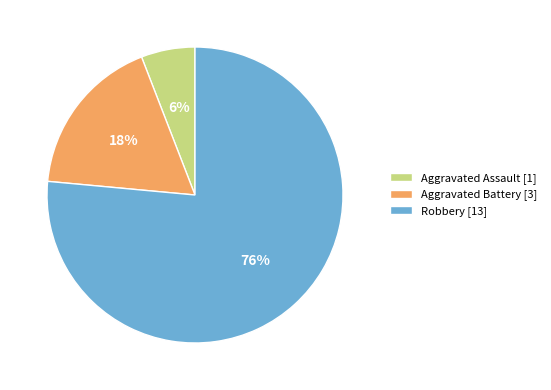

What is the smallest slice in the pie chart?

Aggravated Assault